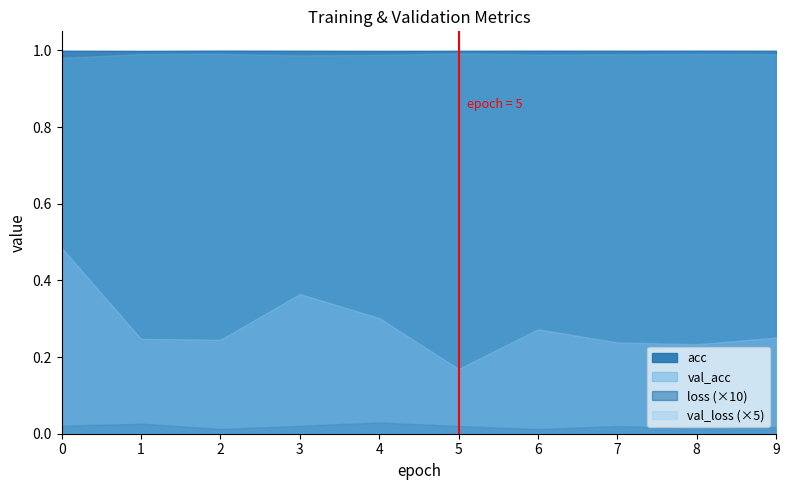

Is it true that loss equals 0.0 at 3?

False